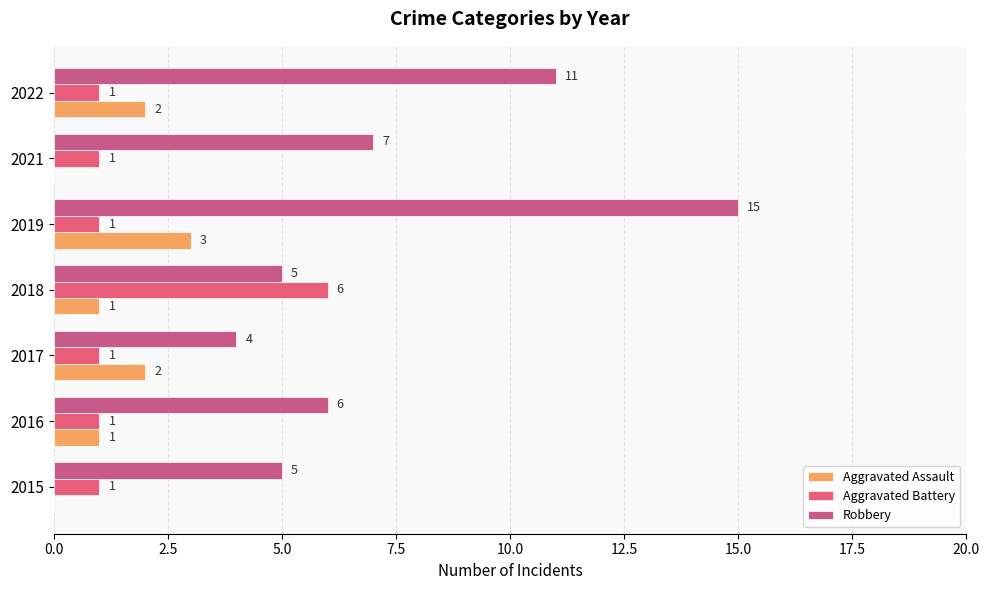

How many categories are shown in the chart?

7